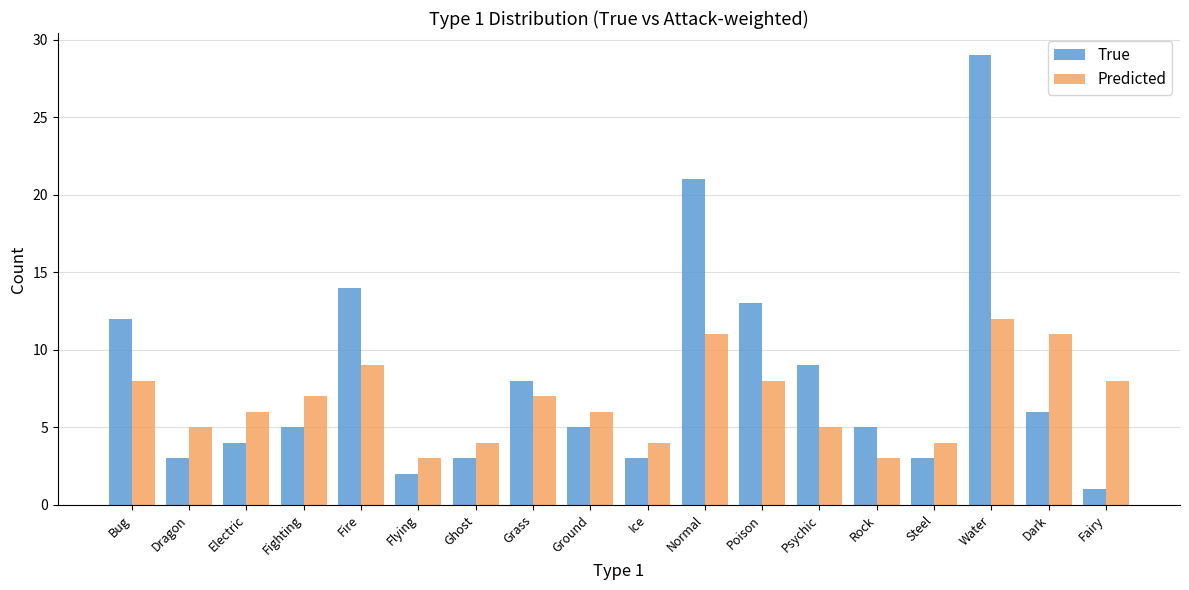

List the series in order of their peak value, highest first.

True, Predicted